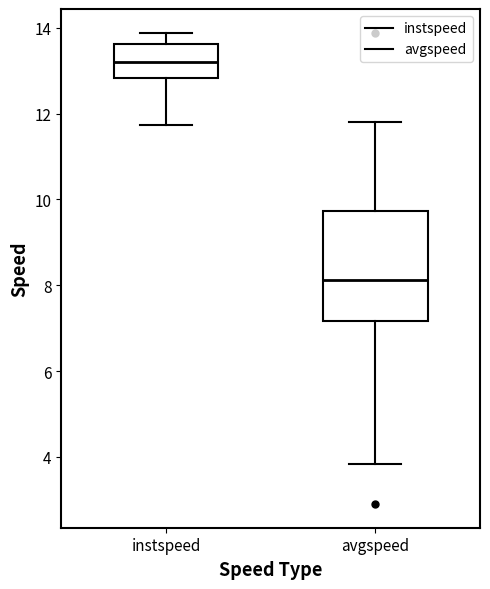

Reading left to right, read every box against the y-axis: the position of its median line, the range the box covers, and the ends of its whiskers. The values are not printed on the chart, so give them approximately, as read against the axis.

instspeed: median 13.2, box 12.8 to 13.6, whiskers 11.8 to 13.8
avgspeed: median 8.2, box 7.2 to 9.8, whiskers 3.8 to 11.8